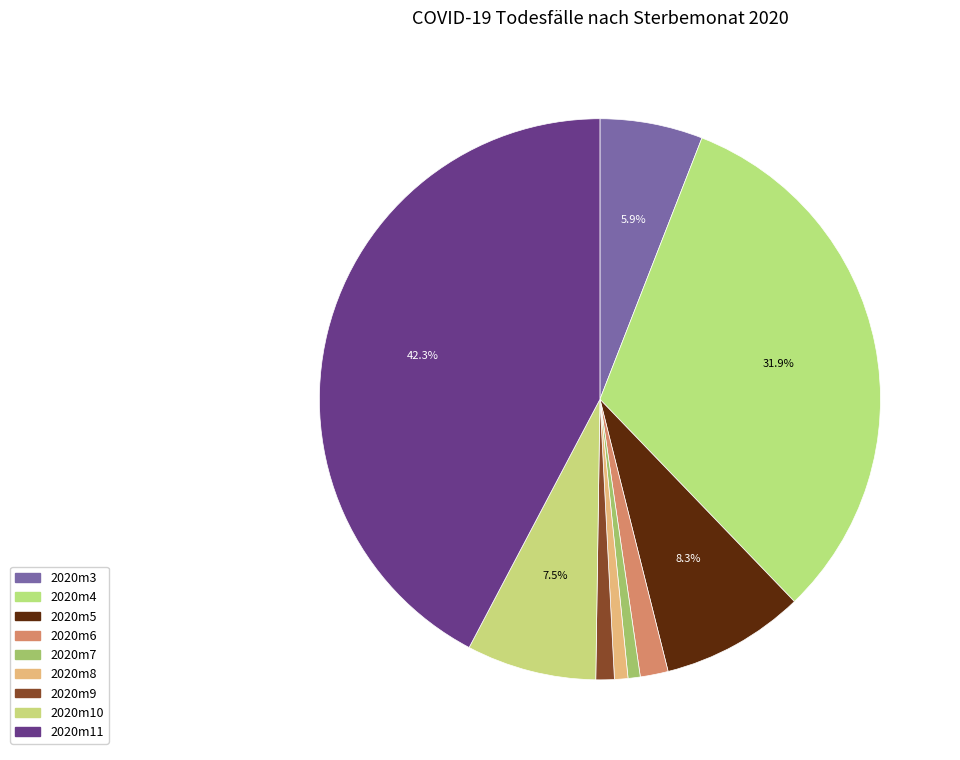

Is the sum of 2020m6 and 2020m9 greater than half?

No